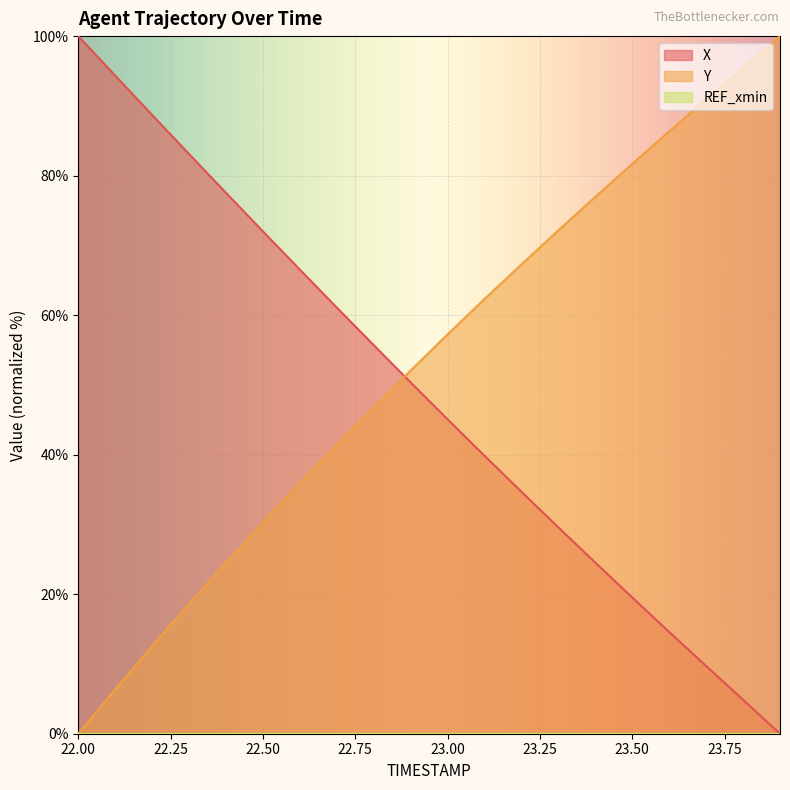

Reading left to right, what are all the values shown in this chart?

X: 100.0	94.3	88.7	83.1	77.5	72.0	66.5	61.1	55.7	50.3	45.1	39.8	34.7	29.6	24.5	19.5	14.6	9.7	4.9	0.0
Y: 0.0	6.4	12.6	18.6	24.5	30.3	35.9	41.4	46.8	52.1	57.2	62.3	67.3	72.2	77.0	81.7	86.4	90.9	95.5	100.0